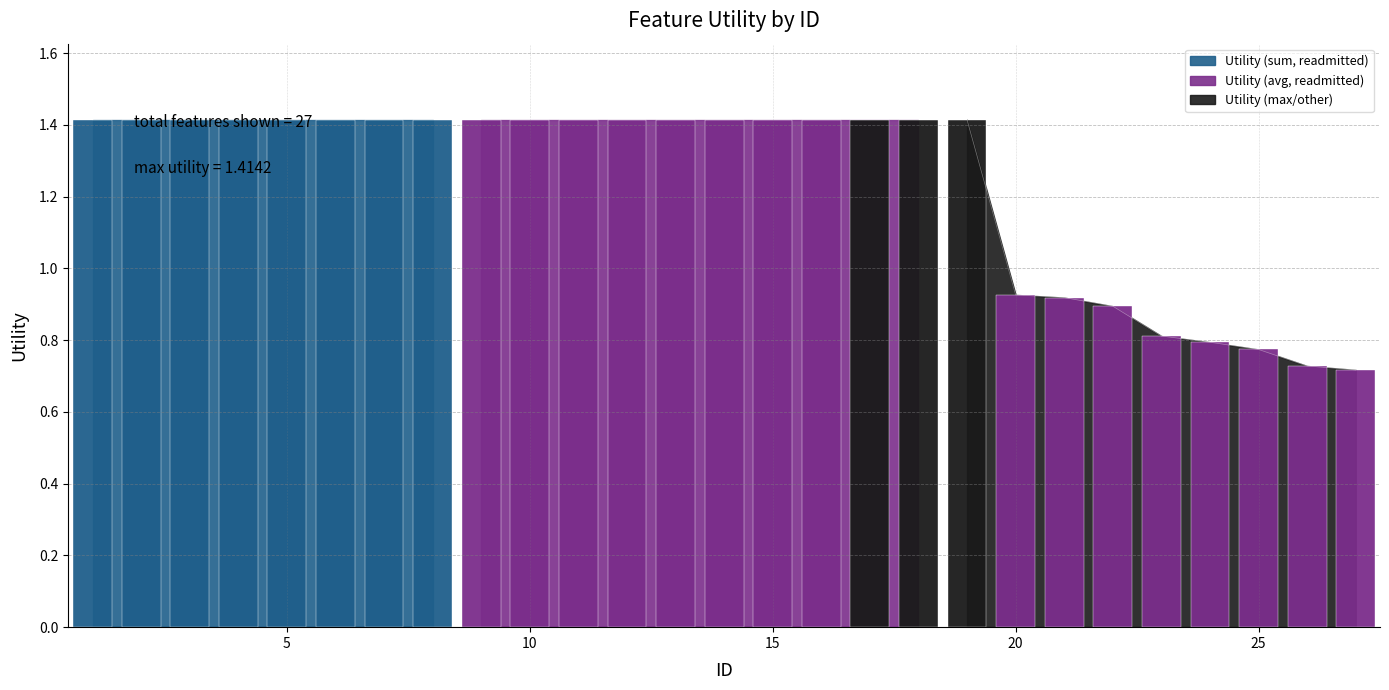

What is the difference between the second highest and minimum values?

0.7